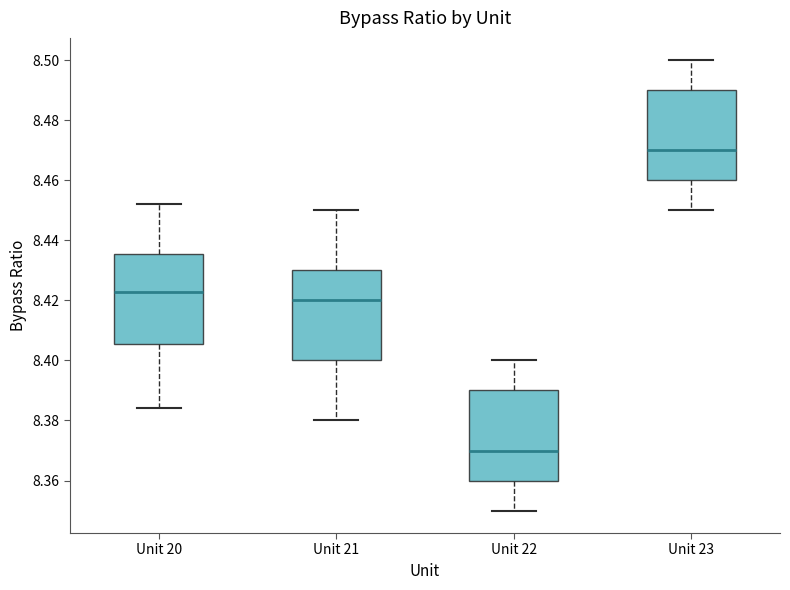

Where does the median line of the box for Unit 21 sit on the y-axis? The values are not printed on the chart, so give them approximately, as read against the axis.

8.420